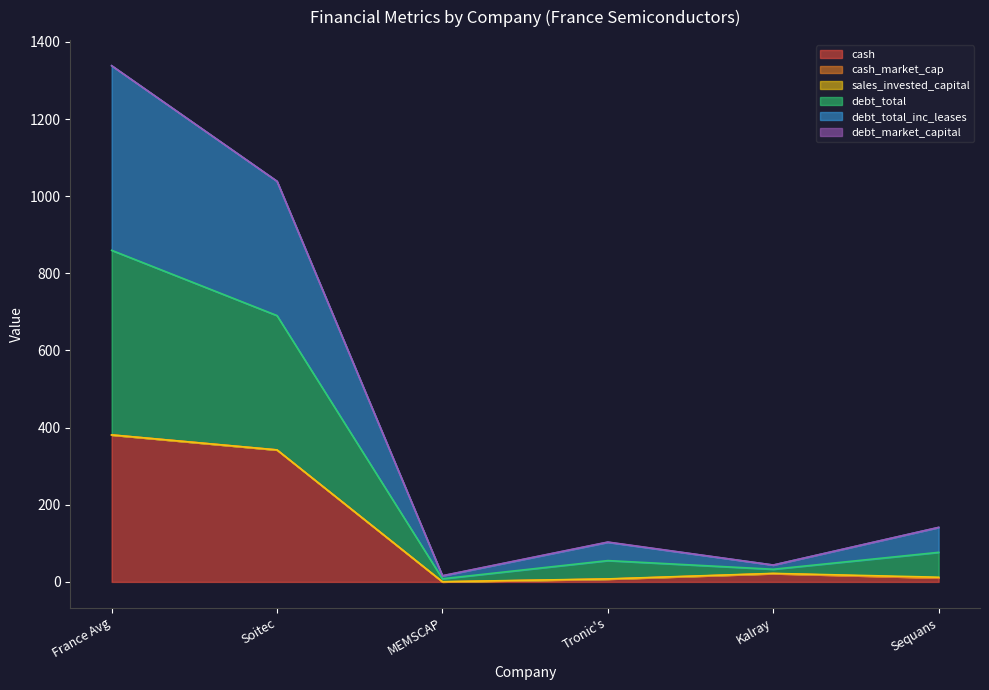

At which label does cash reach its peak?

France Avg